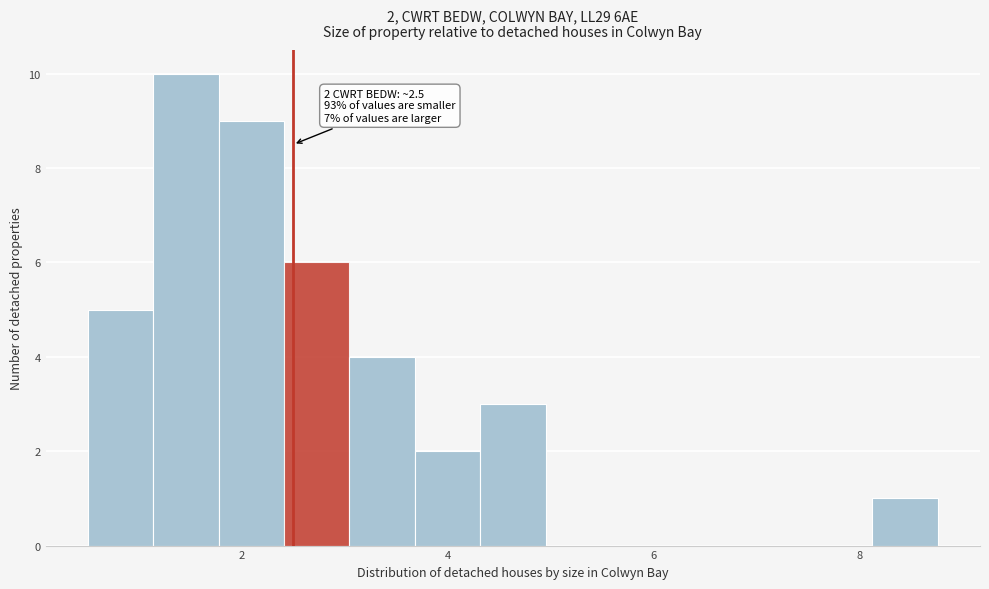

Around what value on the x-axis is the tallest bar? Give the approximate position of its centre, as read against the axis.

1.4